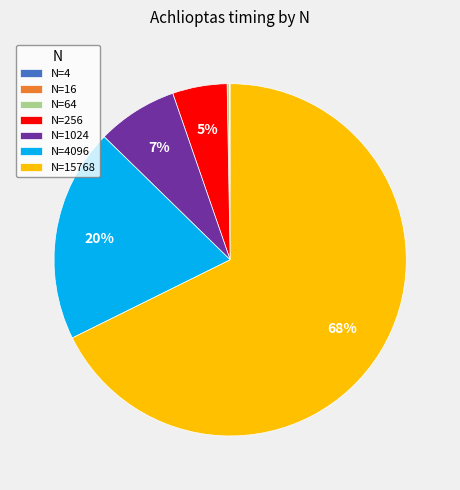

Which category has the biggest portion of the pie?

N=15768